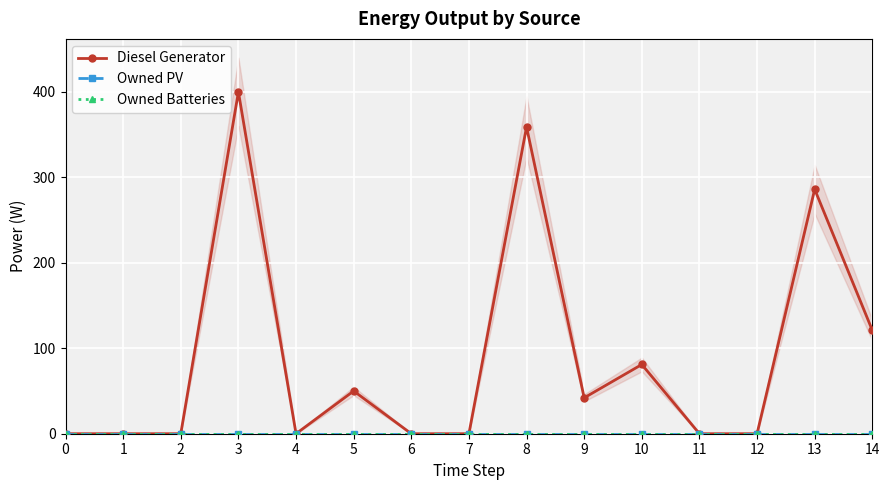

Which has a higher value, 13 or 8?

8